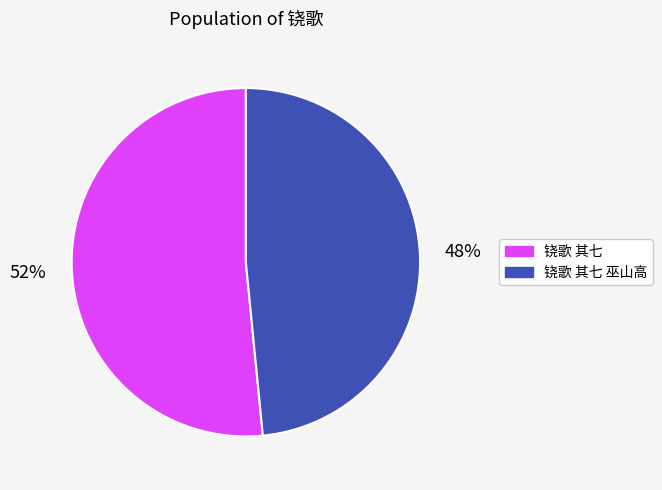

Rank the categories by value from lowest to highest.

铙歌 其七 巫山高, 铙歌 其七